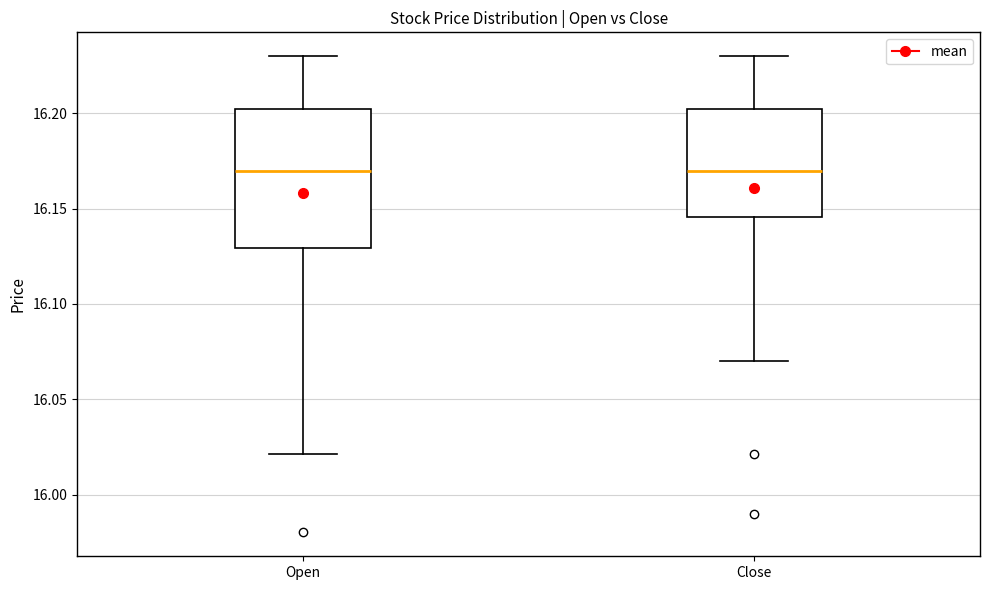

Reading left to right, read every box against the y-axis: the position of its median line, the range the box covers, and the ends of its whiskers. The values are not printed on the chart, so give them approximately, as read against the axis.

Open: median 16.170, box 16.130 to 16.205, whiskers 16.020 to 16.230
Close: median 16.170, box 16.145 to 16.205, whiskers 16.070 to 16.230